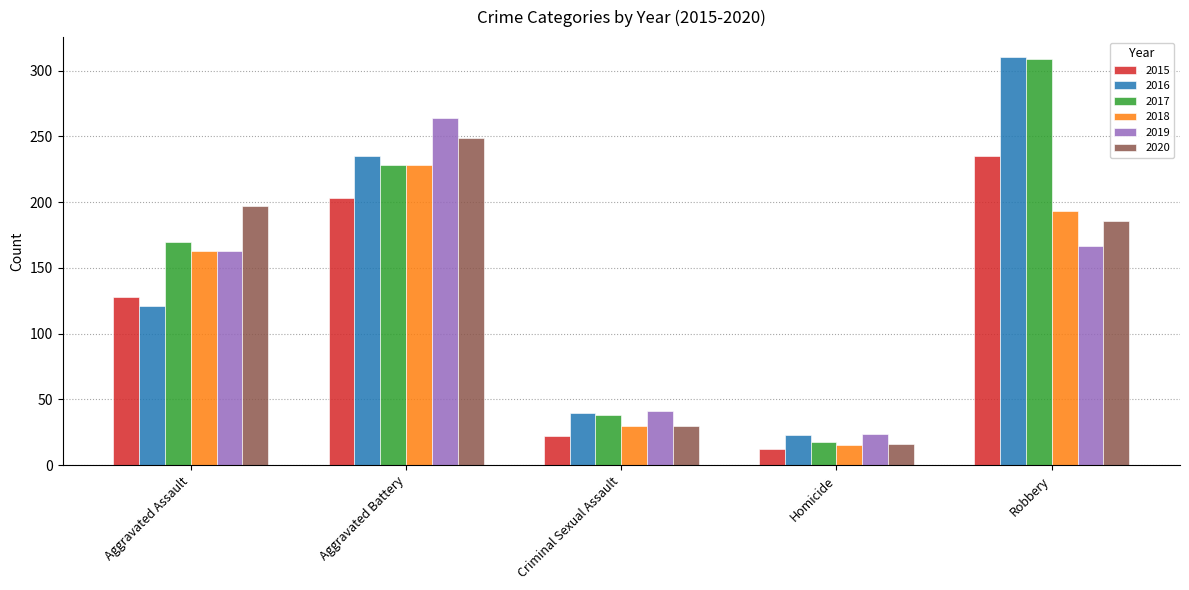

What is the total value across all series at Homicide?

108